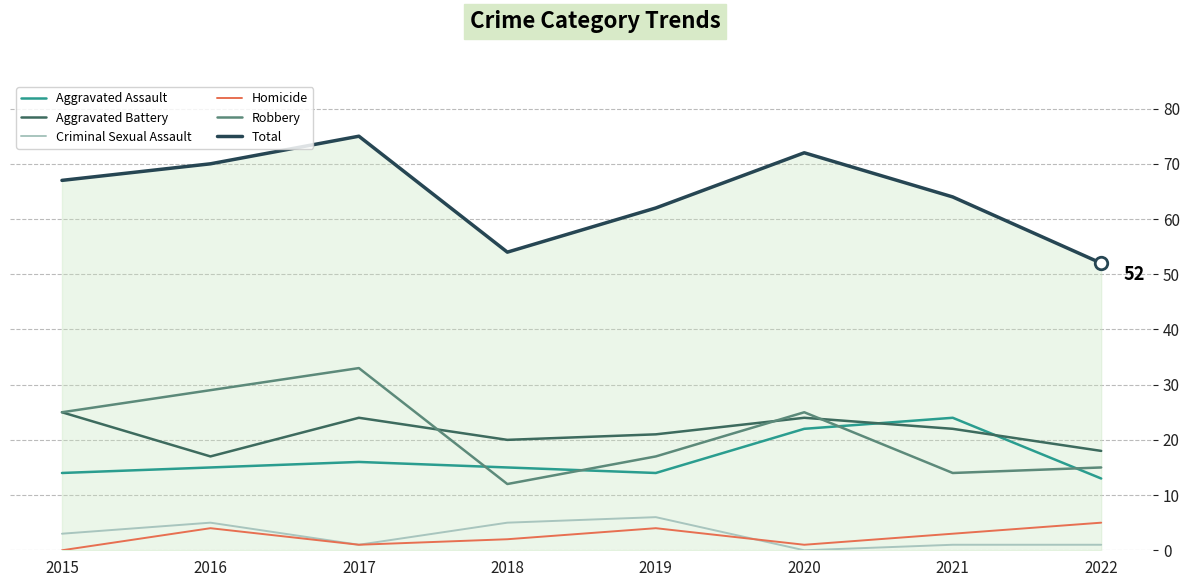

How many Criminal Sexual Assault values are between 1 and 5?

6